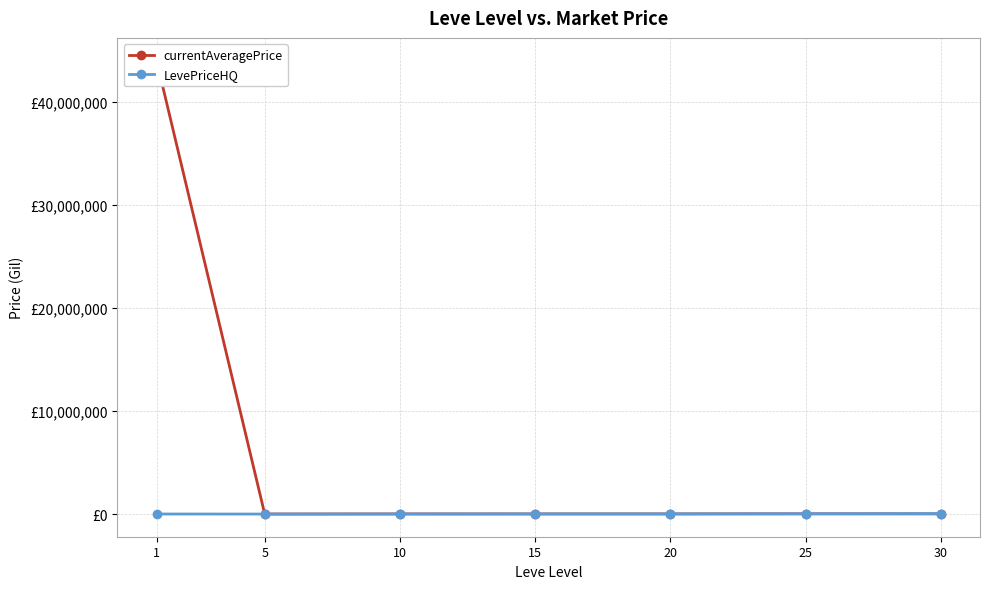

What is the value of the LevePriceHQ point at the 7th from the left?

44044.0